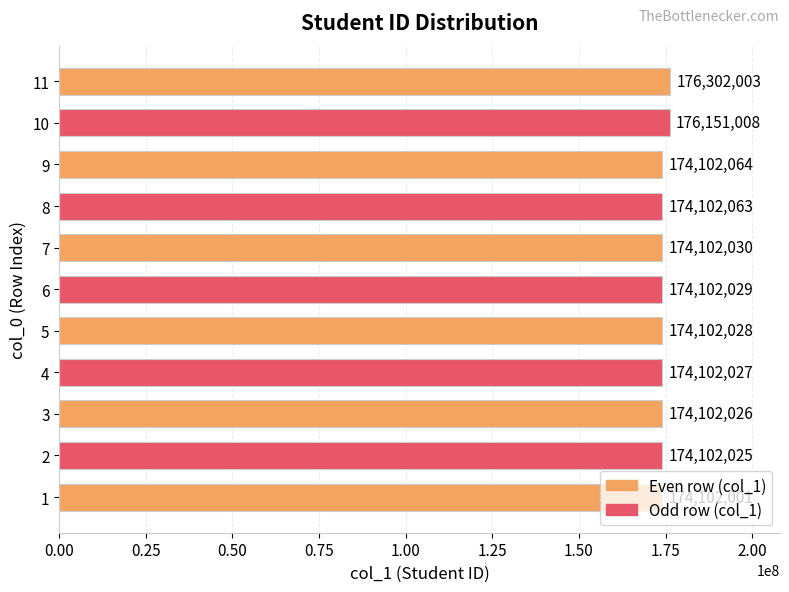

At which label is the value closest to 175202002?

10